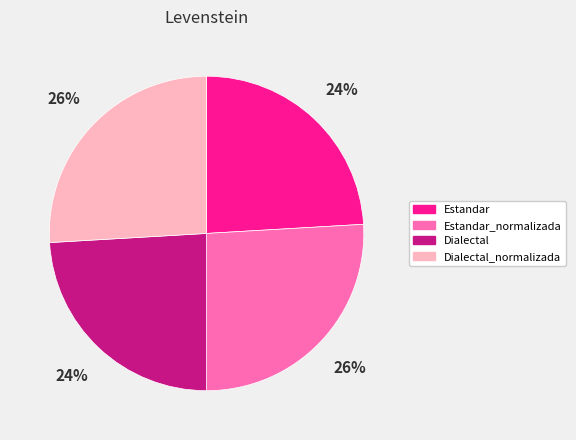

To the nearest percent, what is the difference between the largest and smallest slice percentages?

2%